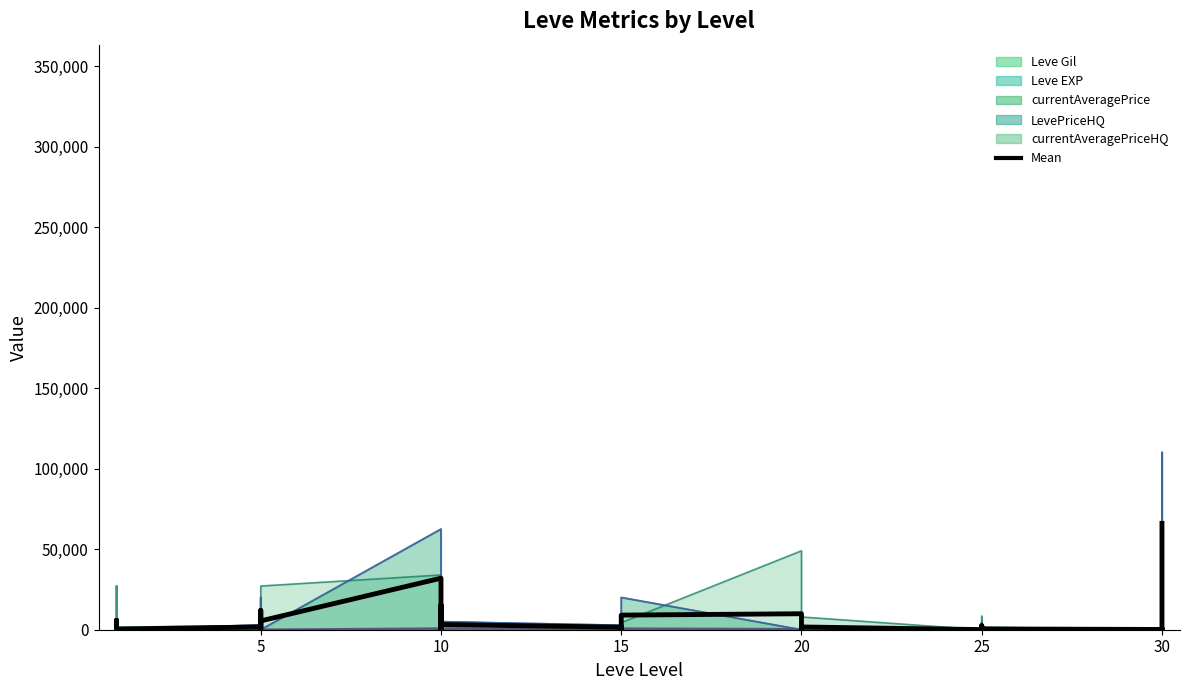

The value at 15 is 936.6. True or false?

True